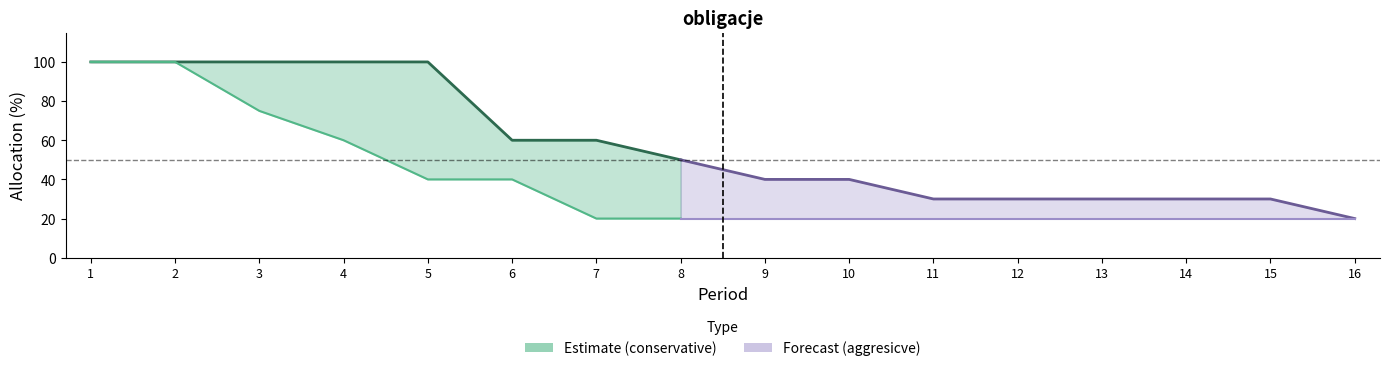

Count the number of categories in the chart.

16